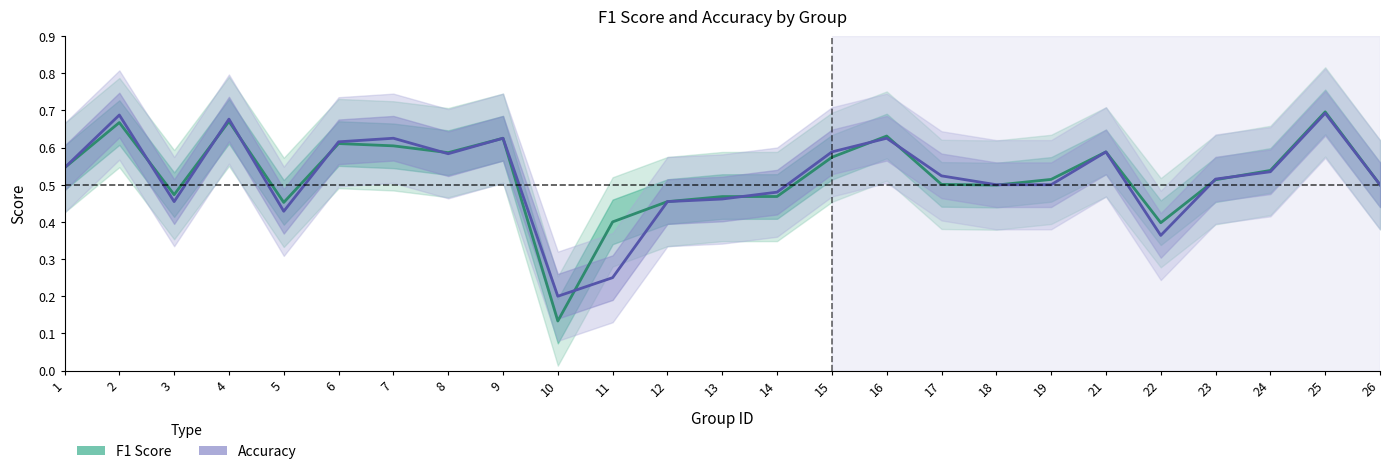

At which label does F1 Score reach its peak?

25